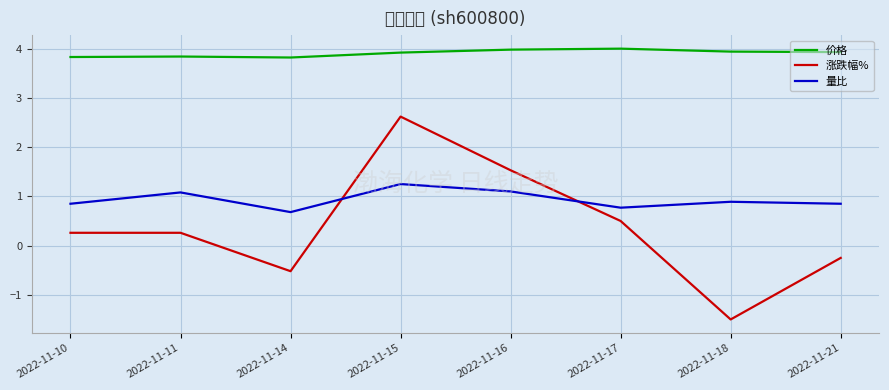

List the labels in order of 量比 value, smallest first.

2022-11-14, 2022-11-17, 2022-11-10, 2022-11-21, 2022-11-18, 2022-11-11, 2022-11-16, 2022-11-15